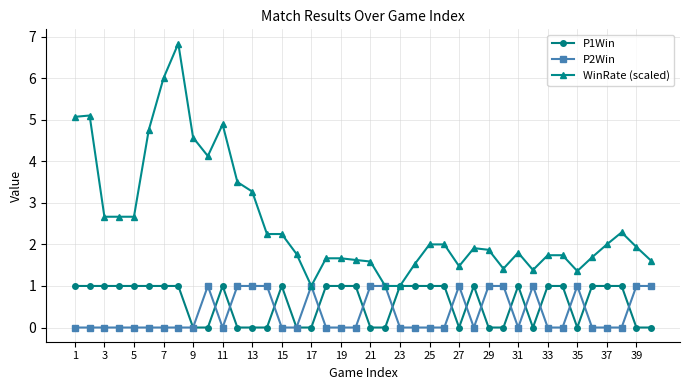

Does the chart display data point markers on the line(s)?

Yes